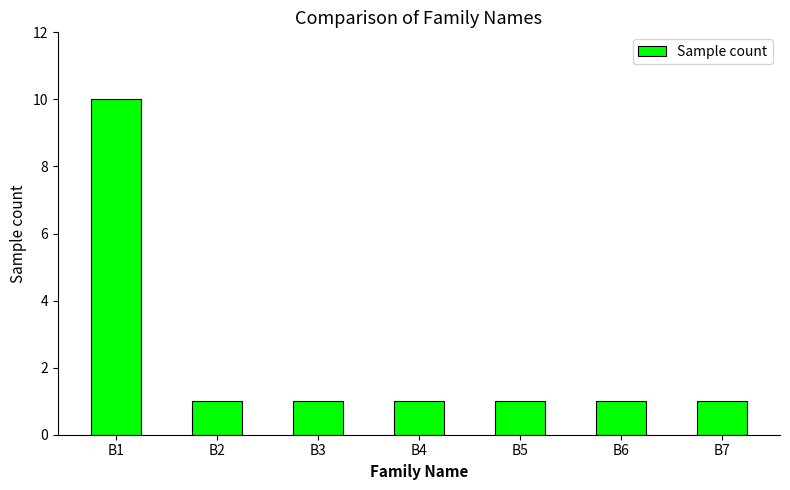

What is the greatest value displayed?

10